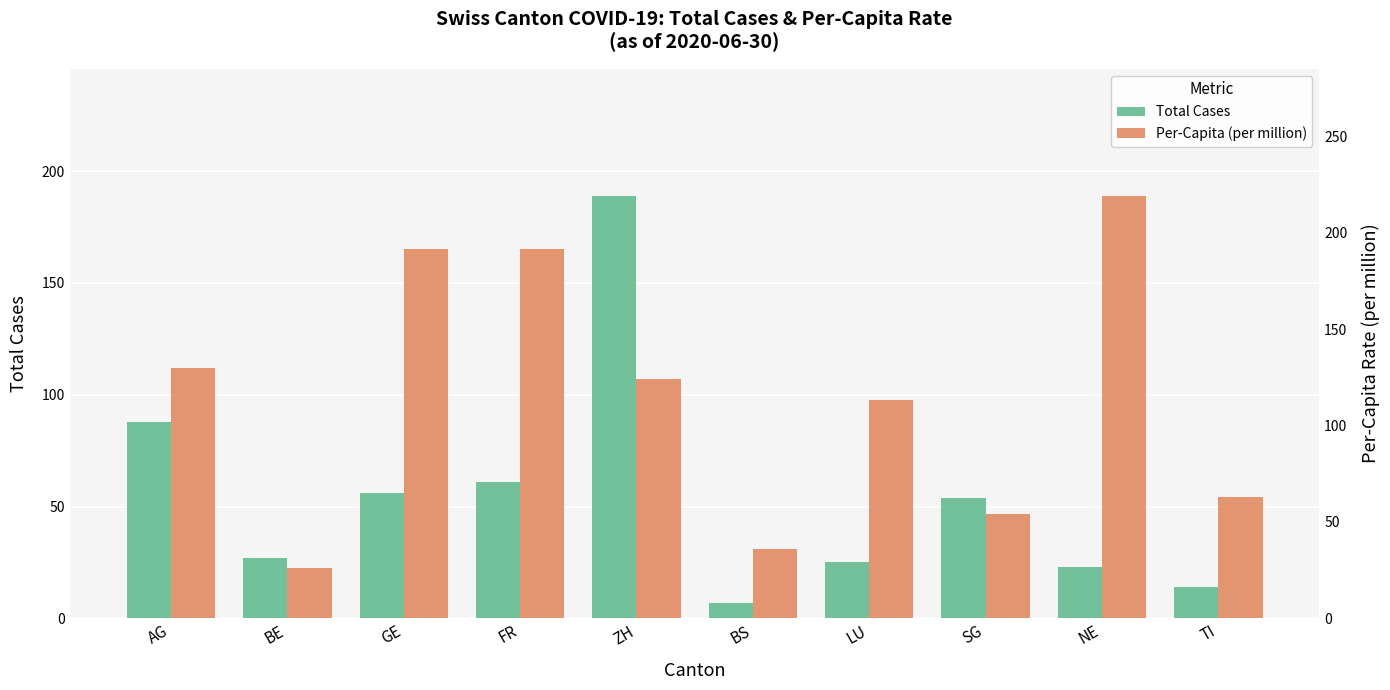

How many bars are there in each group?

2